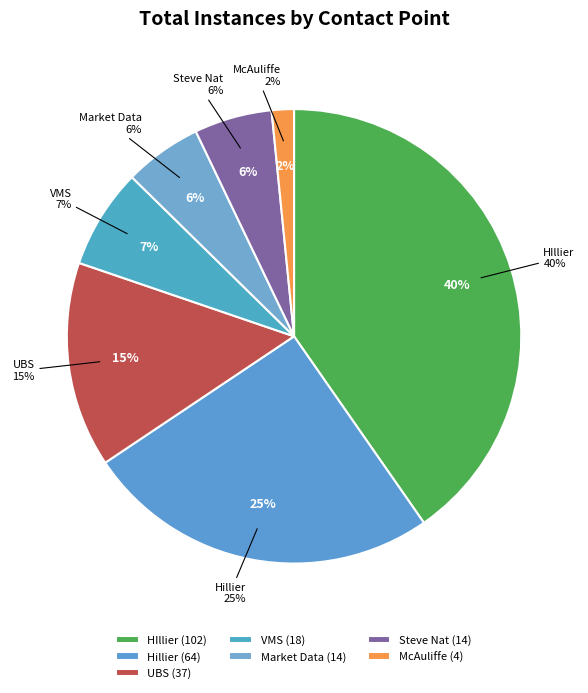

Is there a majority slice in this chart?

No